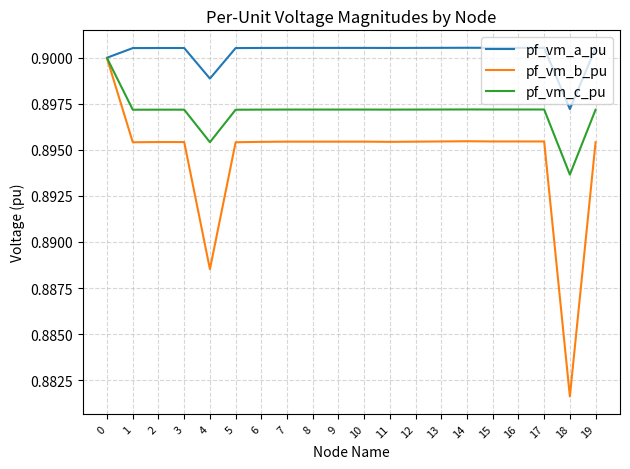

Rank the series at 7 from lowest to highest value.

pf_vm_b_pu, pf_vm_c_pu, pf_vm_a_pu